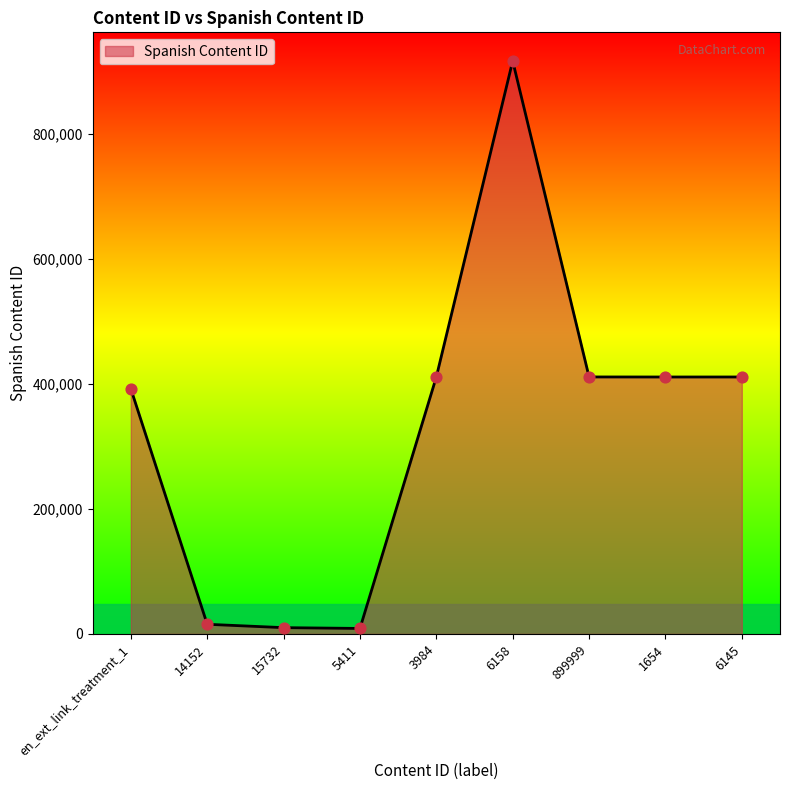

Approximately how many times larger is the value at en_ext_link_treatment_1 compared to 15732?

38.8